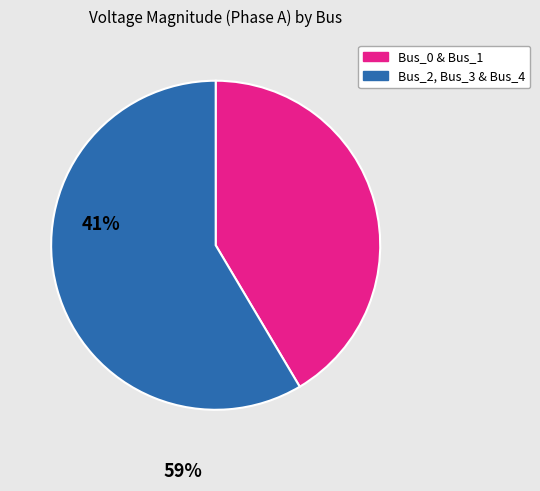

What is the ratio of the value at Bus_2, Bus_3 & Bus_4 to the value at Bus_0 & Bus_1?

1.4